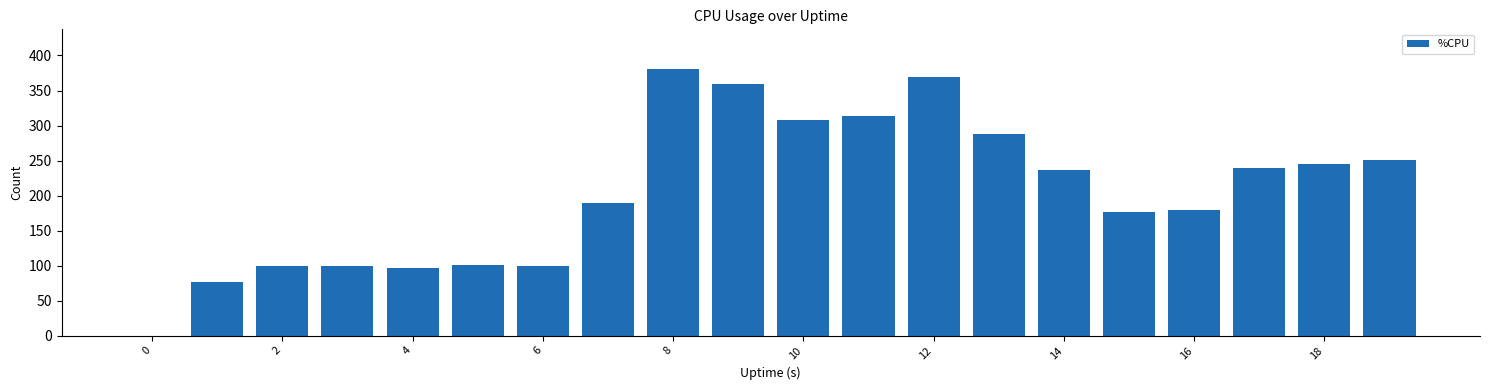

What is the greatest value displayed?

380.3